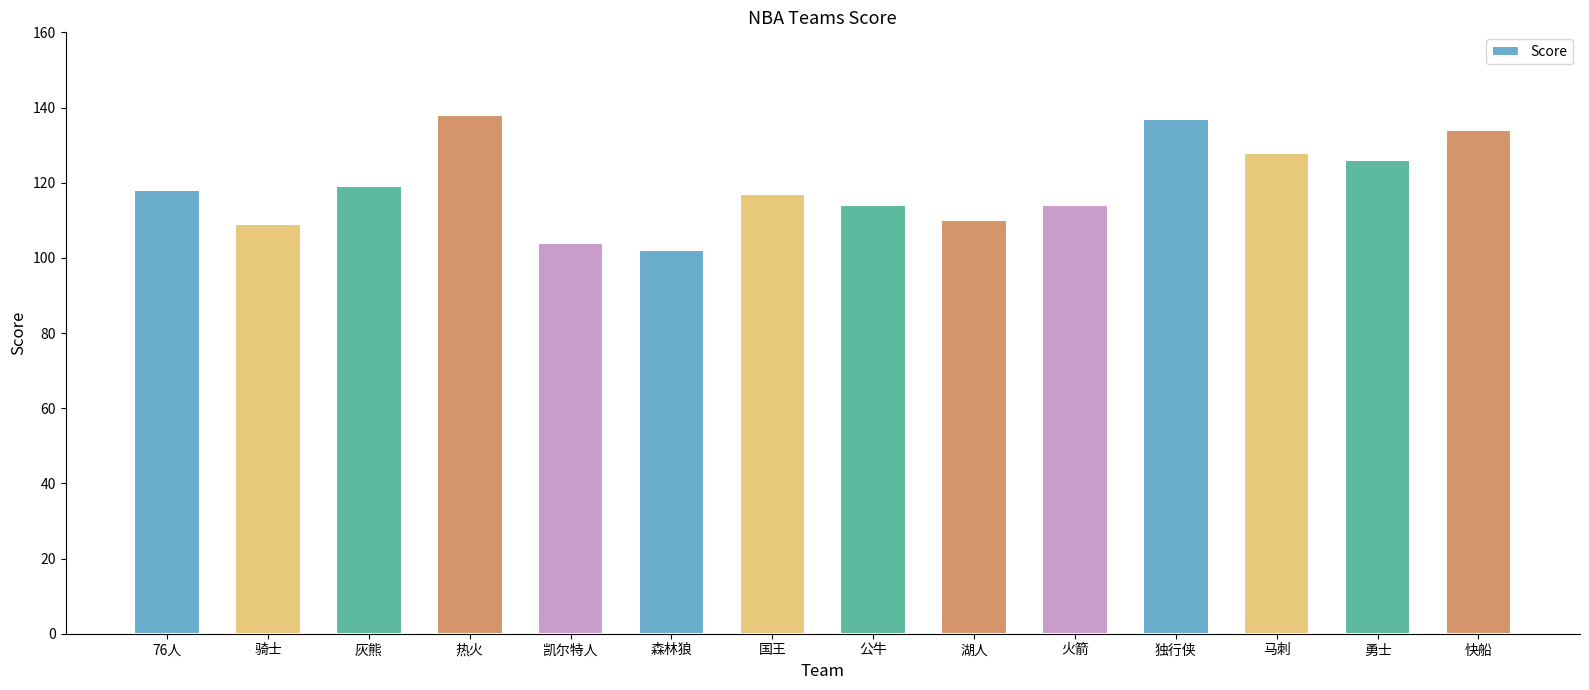

What is the ratio of the value at 快船 to the value at 灰熊?

1.1